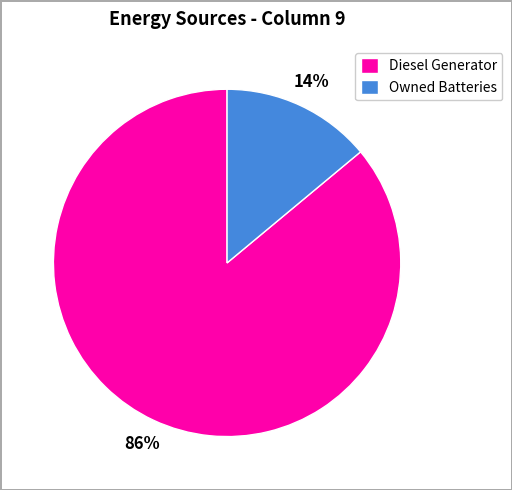

Which category has the biggest portion of the pie?

Diesel Generator